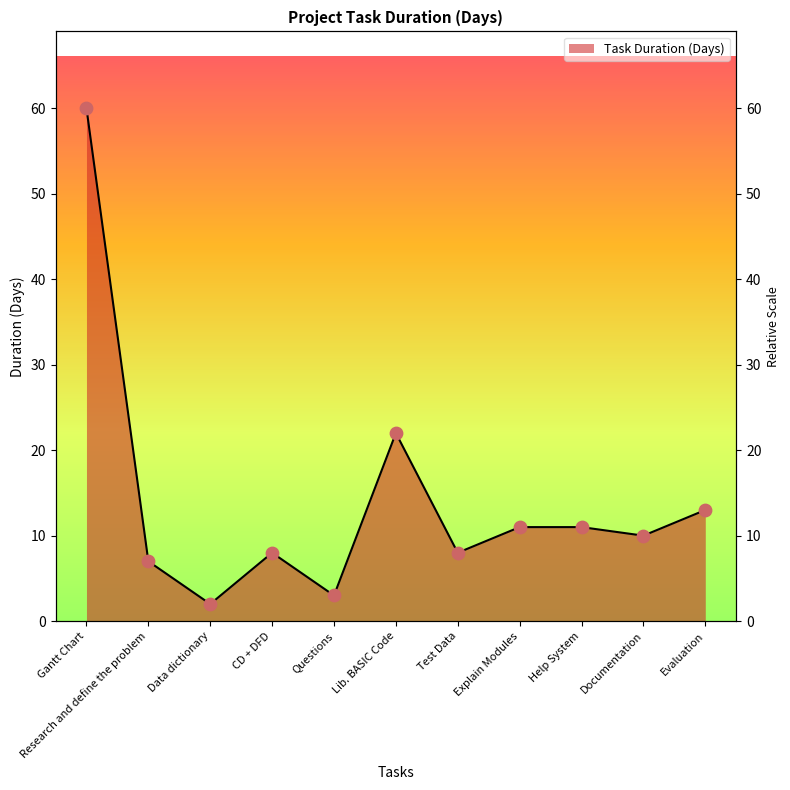

What is the change in value from Research and define the problem to Test Data?

+1